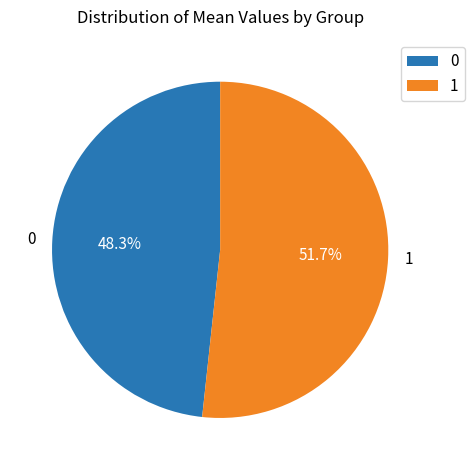

The 1 slice represents 52% of the pie. True or false?

True